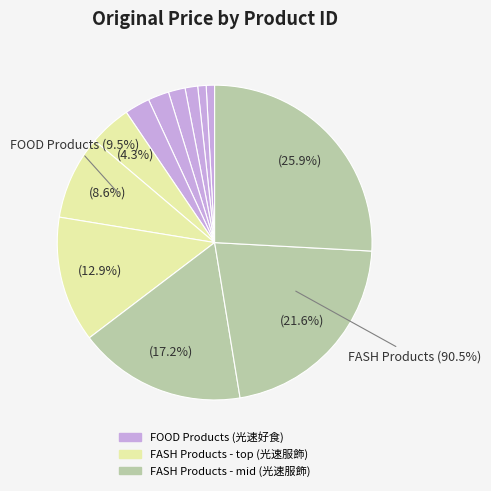

Count the number of slices in the pie.

12